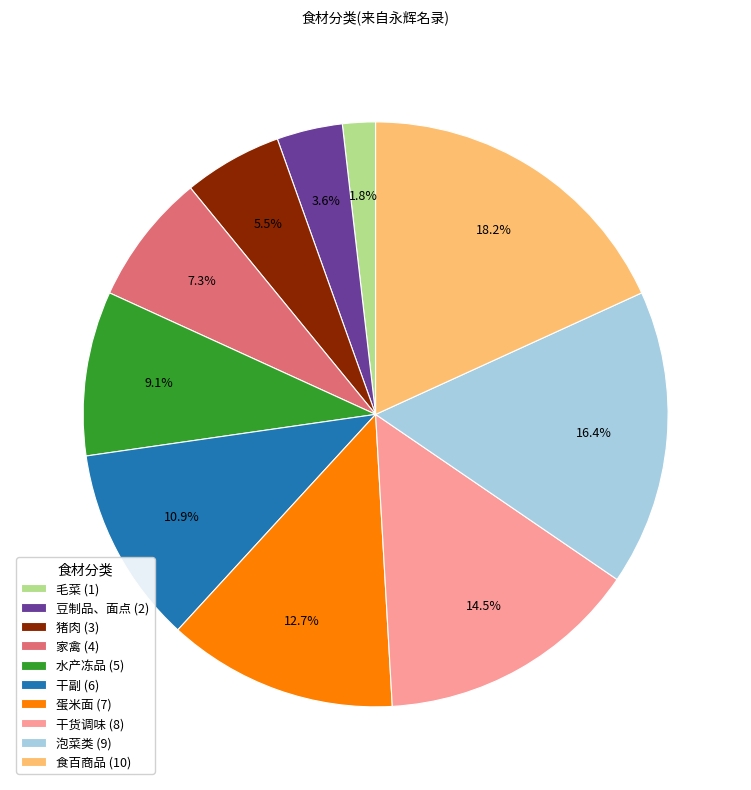

True or false: 食百商品 accounts for 18% of the total.

True